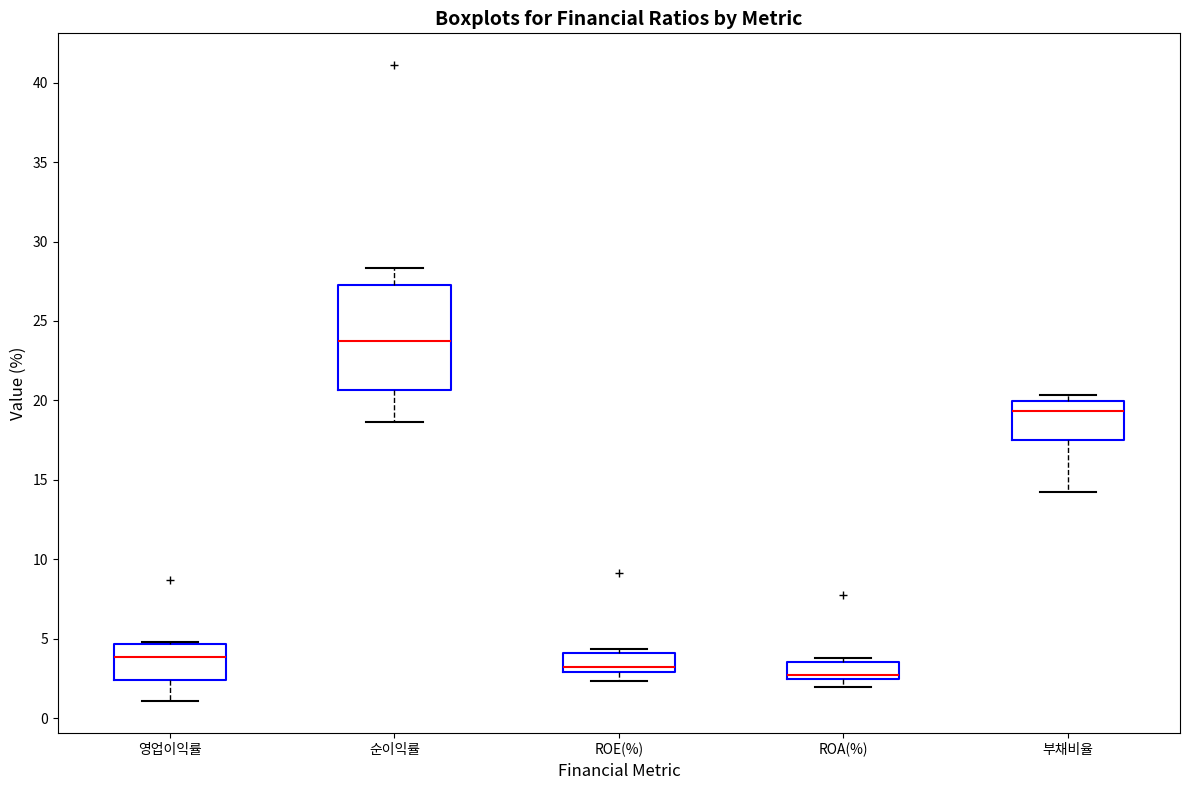

Reading left to right, transcribe this box plot: for each box, give where its median line is, the range the box spans, and where its two whiskers end, as read against the y-axis. The values are not printed on the chart, so give them approximately, as read against the axis.

영업이익률: median 4.0, box 2.5 to 4.5, whiskers 1.0 to 5.0
순이익률: median 23.5, box 20.5 to 27.5, whiskers 18.5 to 28.5
ROE(%): median 3.0 (just above the box's lower edge), box 3.0 to 4.0, whiskers 2.5 to 4.5
ROA(%): median 2.5 (just above the box's lower edge), box 2.5 to 3.5, whiskers 2.0 to 4.0
부채비율: median 19.5, box 17.5 to 20.0, whiskers 14.0 to 20.5